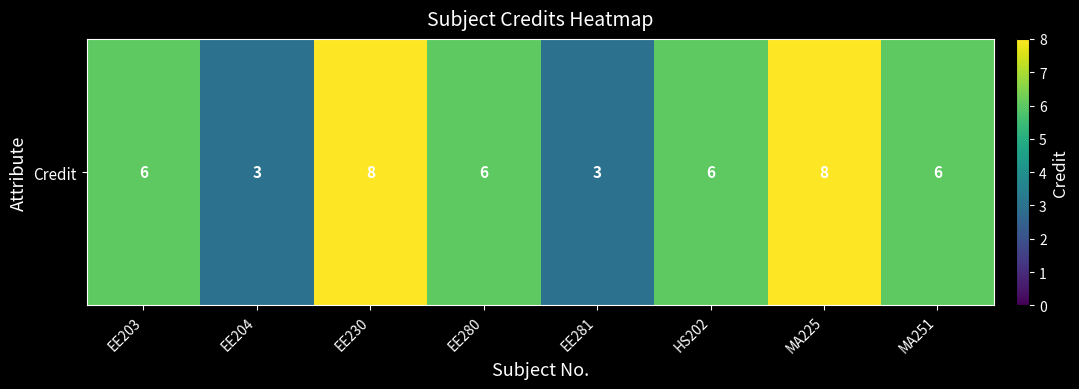

Approximately how many times larger is the value at MA251 compared to EE204?

2.0